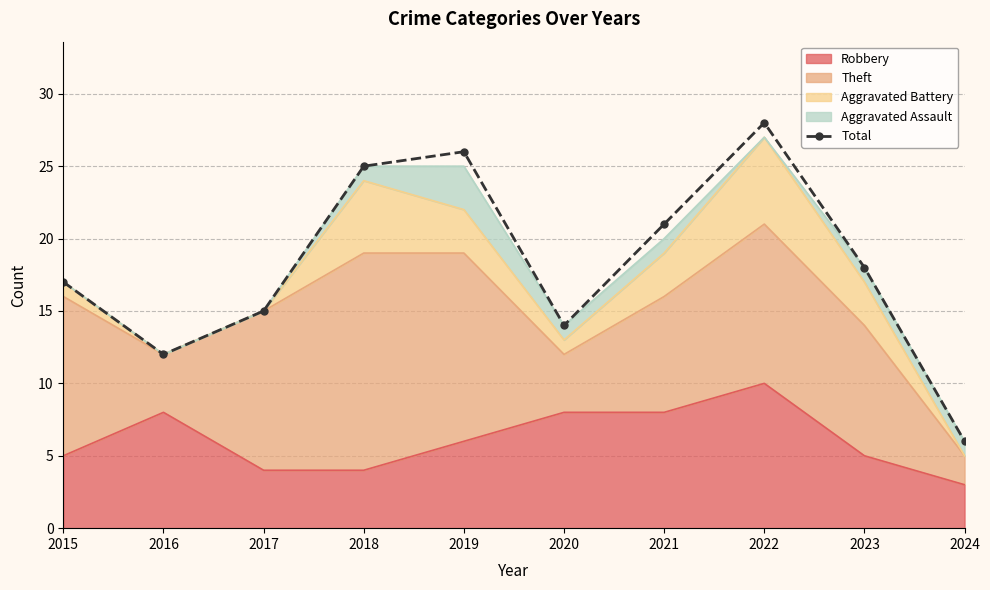

The value at 2016 is 3. True or false?

False